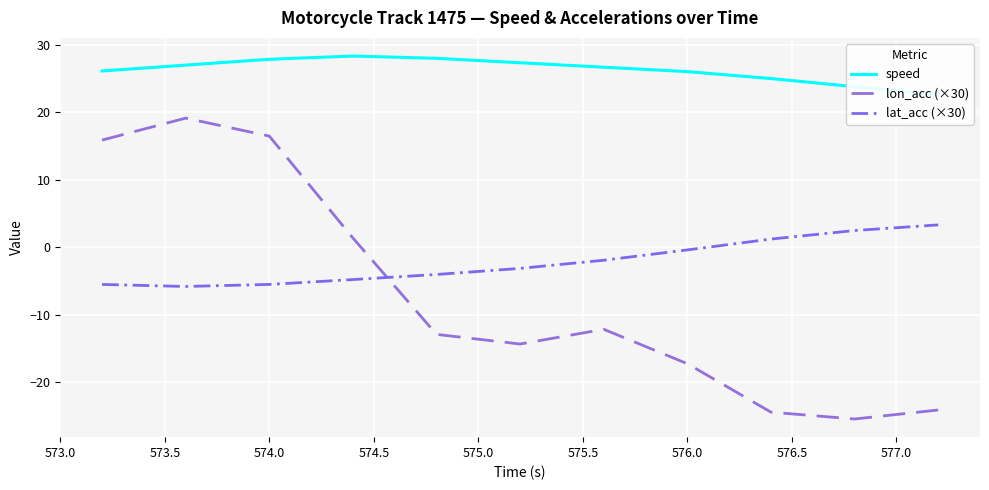

What is the approximate value of lat_acc (×30) at 576.0?

-0.4